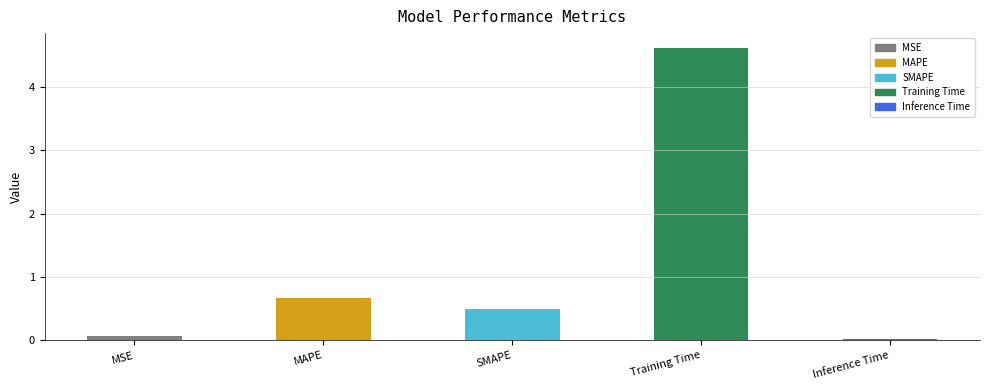

What is the greatest value displayed?

4.6